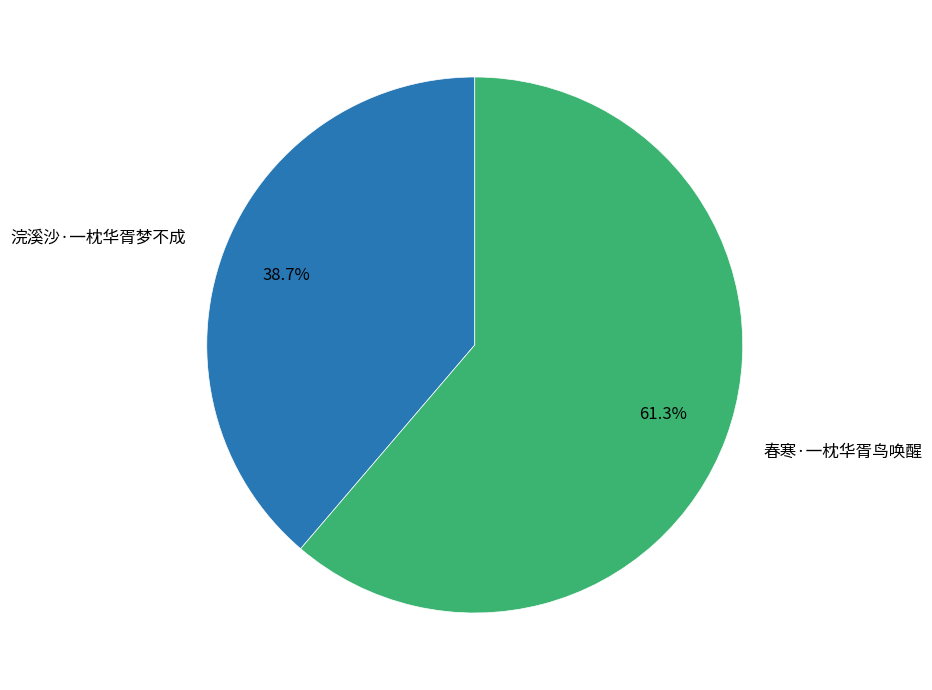

Does any single category account for the majority?

Yes